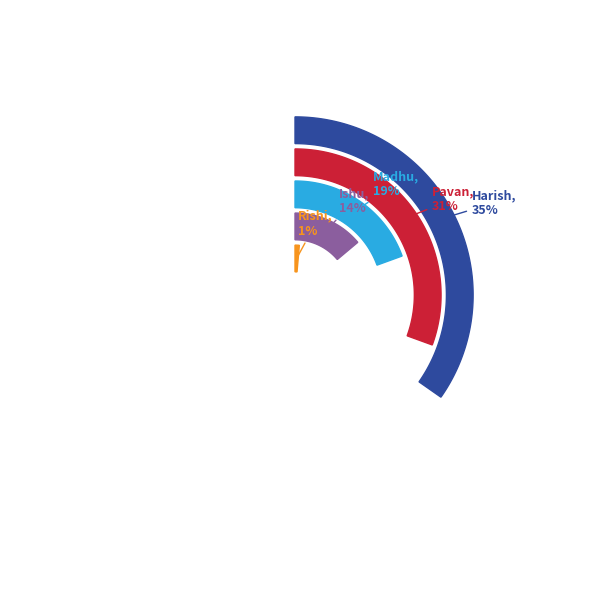

Which slice is the smallest?

Rishi